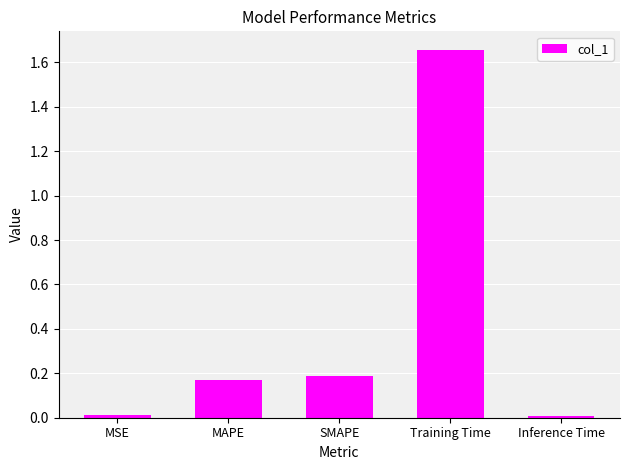

Between Inference Time and SMAPE, which is larger?

SMAPE